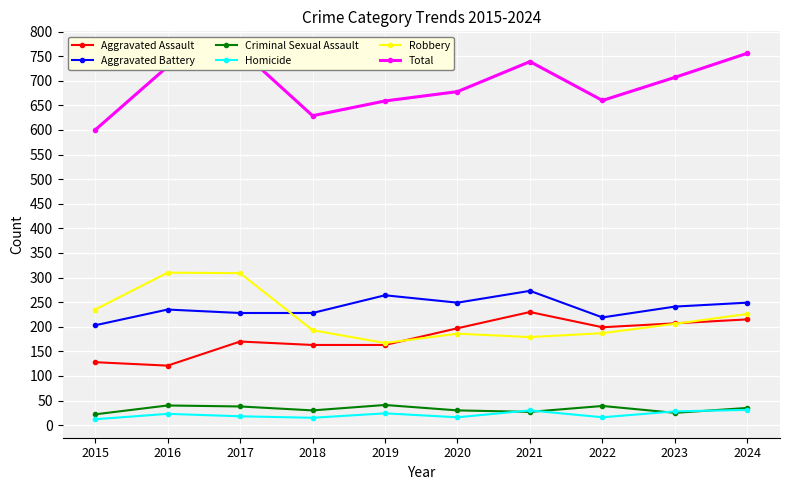

Reading left to right, what are all the values shown in this chart?

Aggravated Assault: 128	121	170	163	163	197	230	199	207	215
Aggravated Battery: 203	235	228	228	264	249	273	219	241	249
Criminal Sexual Assault: 22	40	38	30	41	30	27	39	25	35
Homicide: 12	23	18	15	24	16	30	16	28	31
Robbery: 235	310	309	193	167	186	179	187	206	226
Total: 600	729	763	629	659	678	739	660	707	756